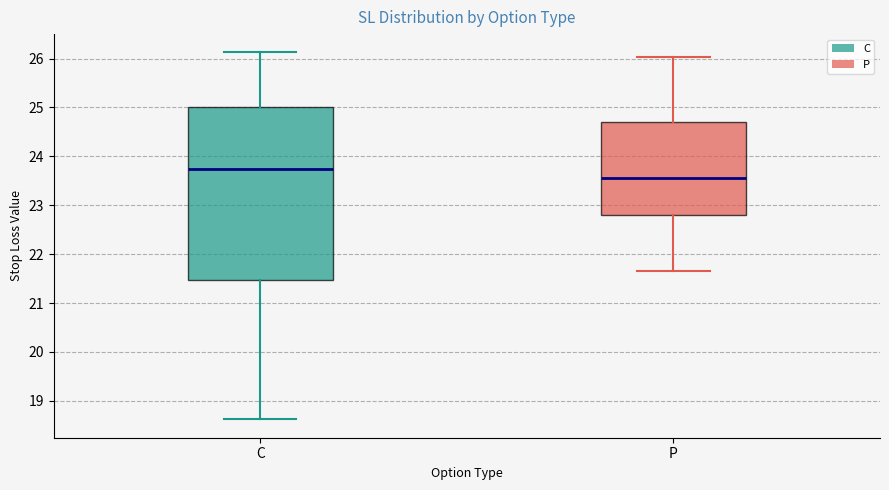

Which box is the tallest, from its lower edge to its upper edge?

C